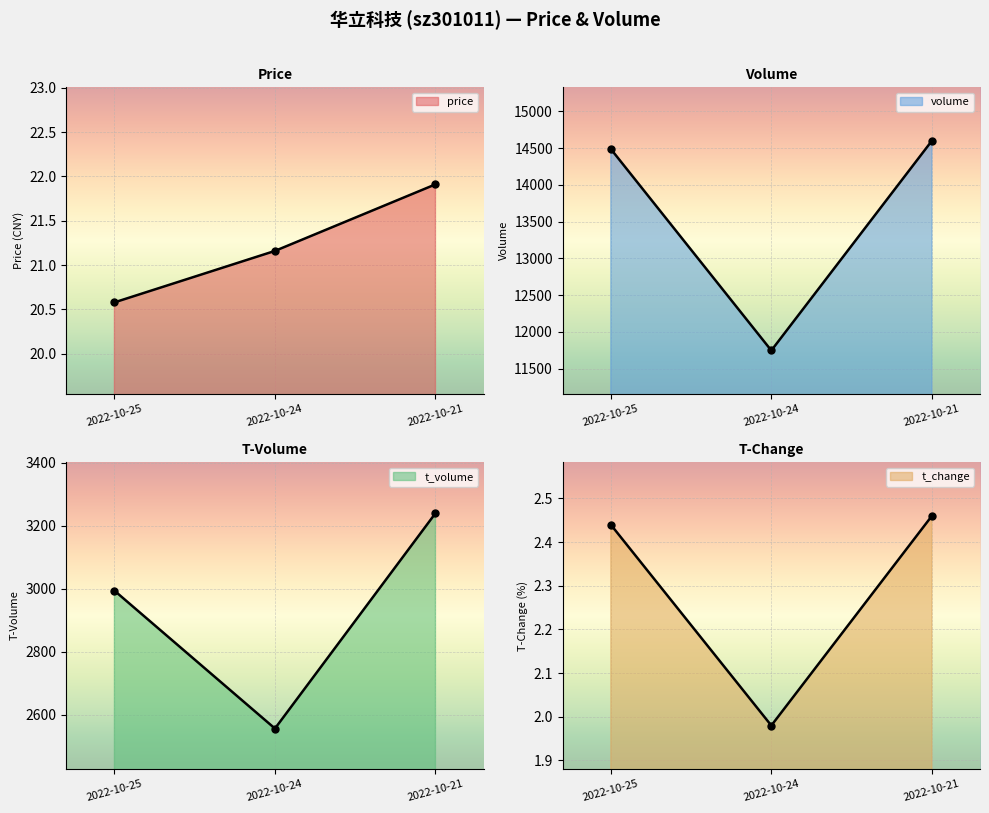

Which category has the highest value in the volume series?

2022-10-21